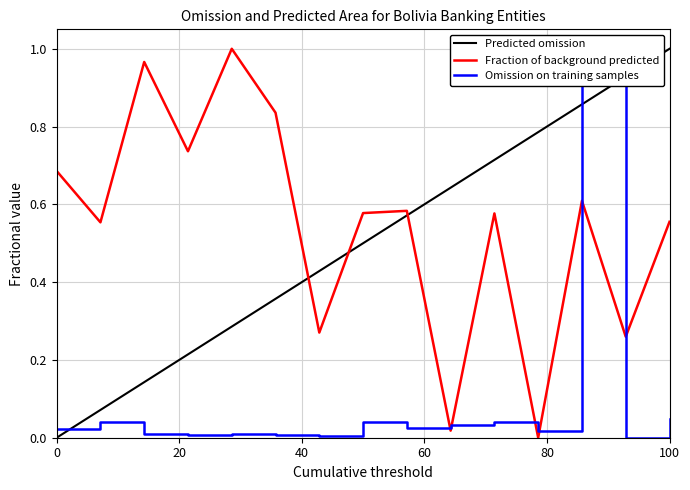

How many lines are shown in the chart?

3